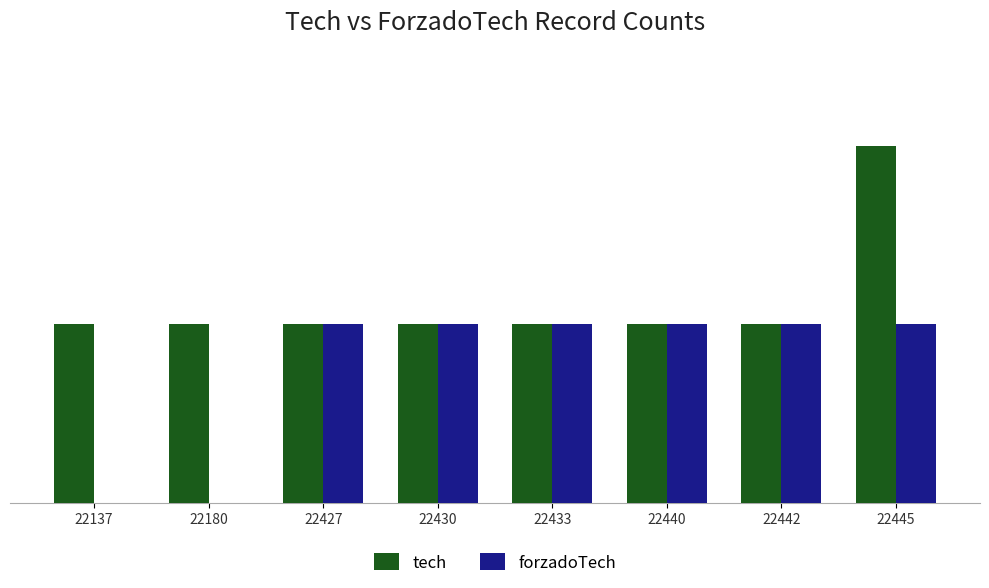

Which series has the largest total across all categories?

tech